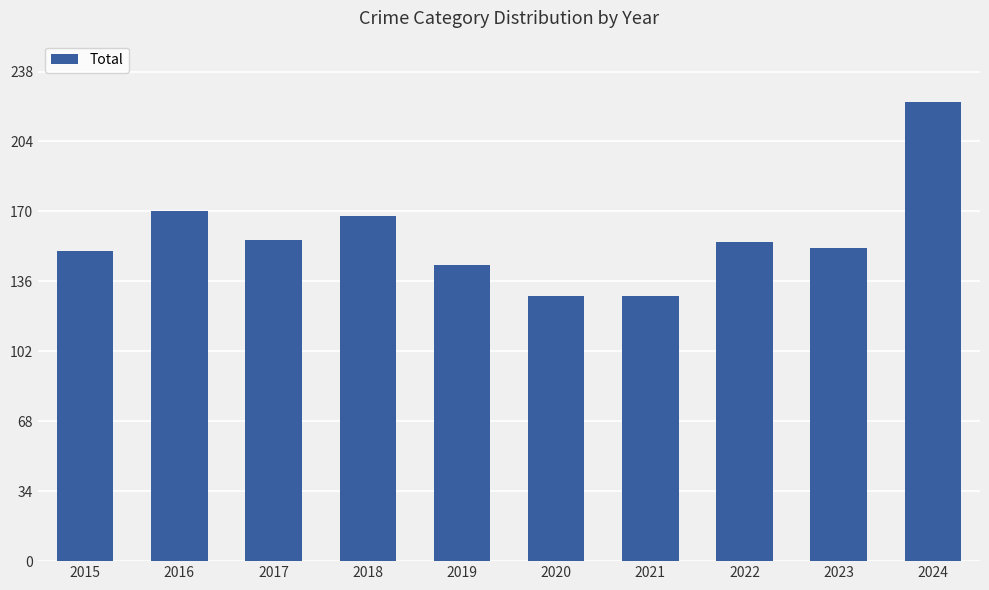

What is the sum of the values at 2019 and 2024?

367